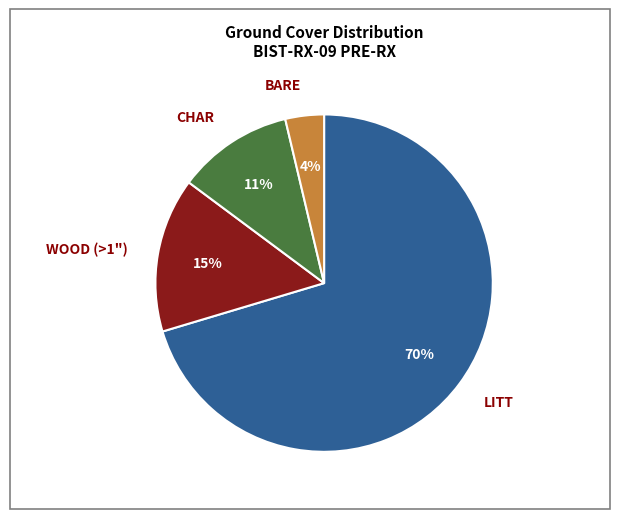

Which category has the smallest portion of the pie?

BARE